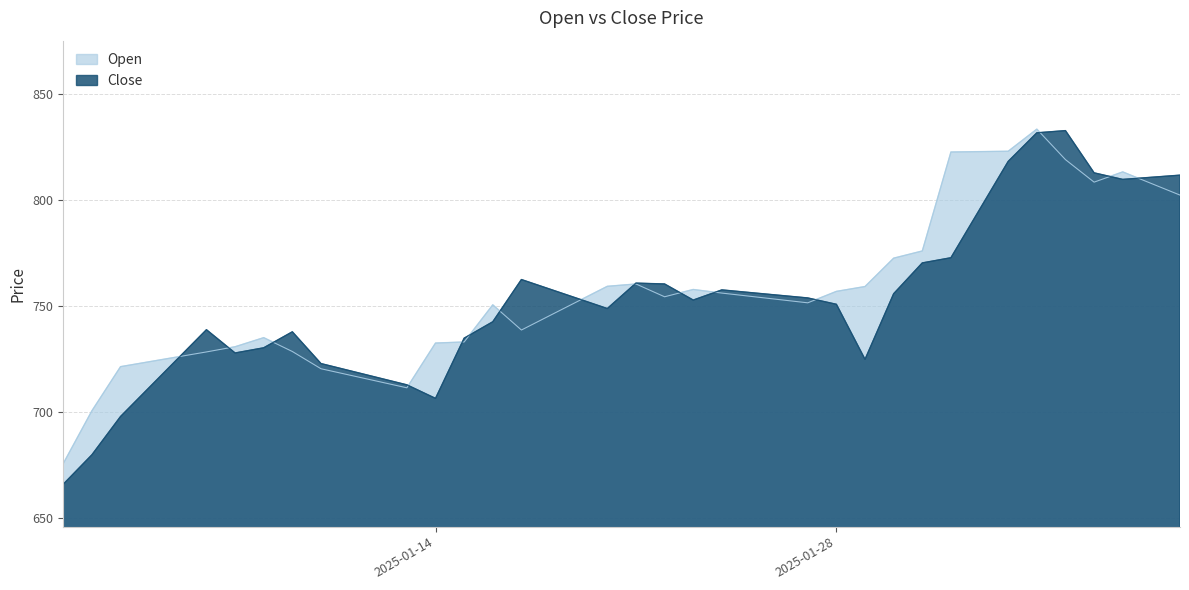

What value does the Close series have at 2025-02-01?

772.7